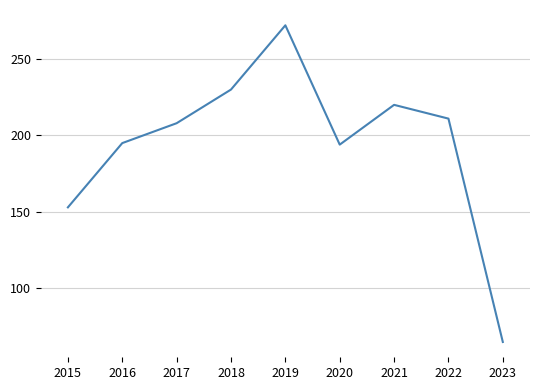

The chart shows a value of 306 at 2021. True or false?

False